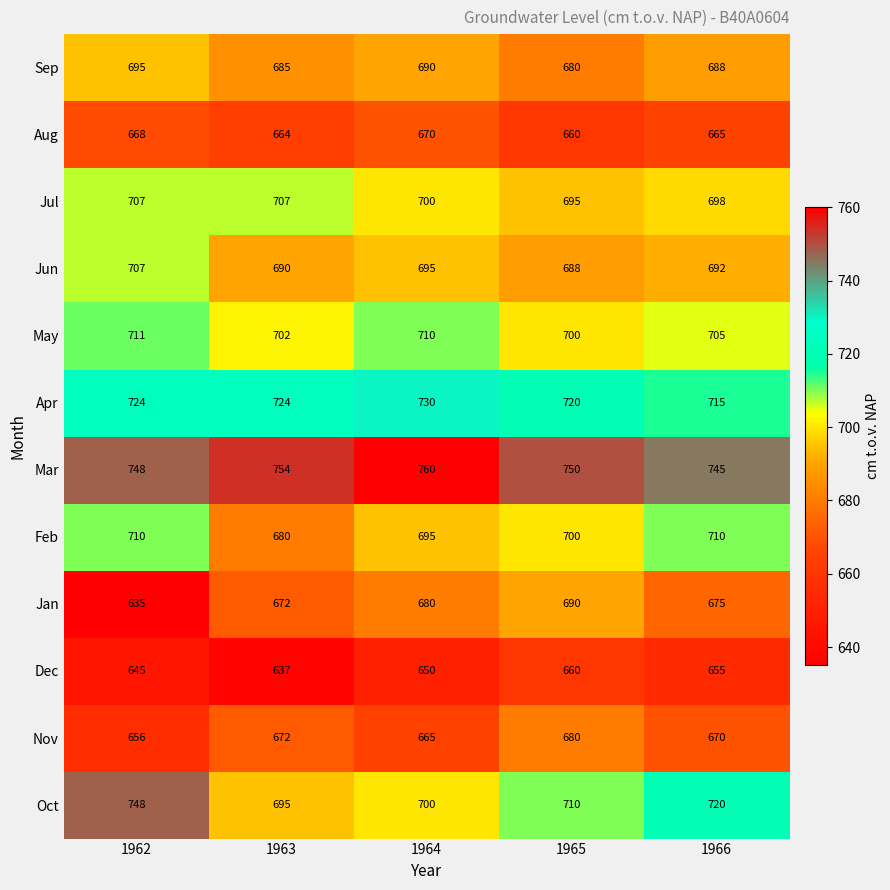

Count the number of data series in this chart.

12